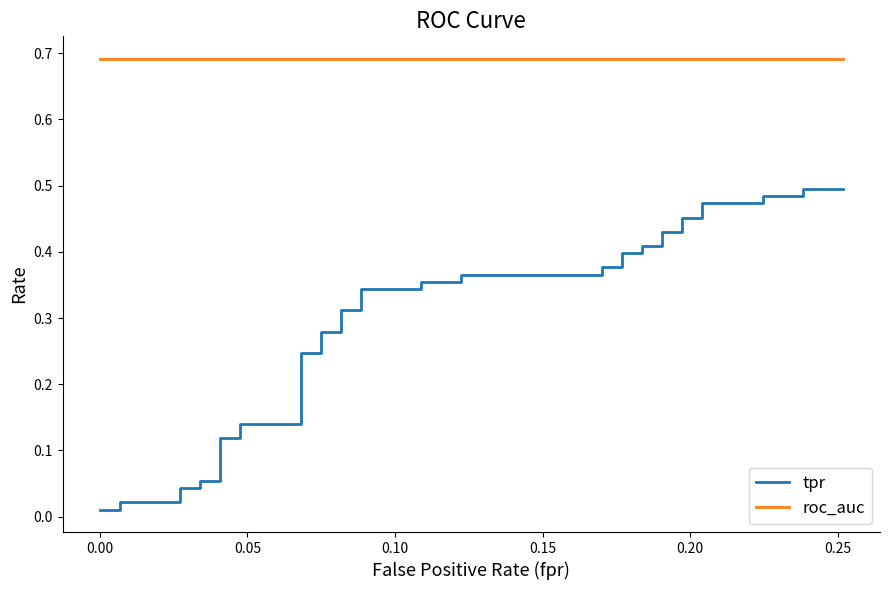

True or false: tpr has more than 0 interior local peaks.

False